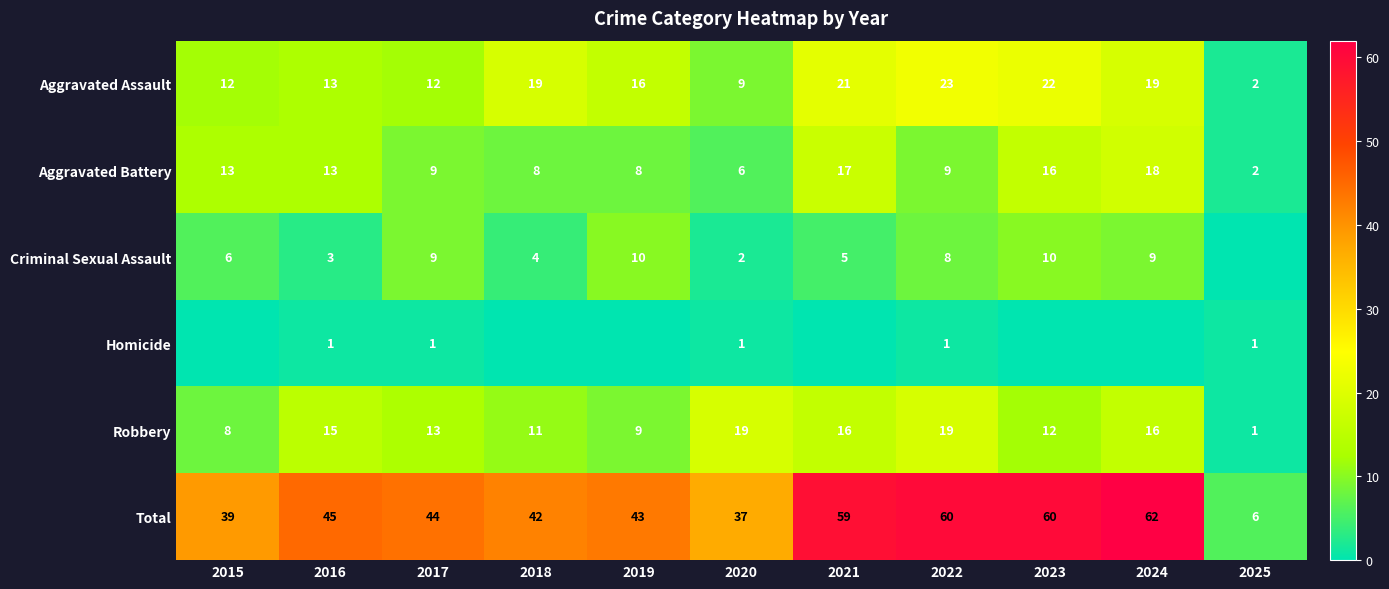

The value of Criminal Sexual Assault at 2016 is 3. True or false?

True